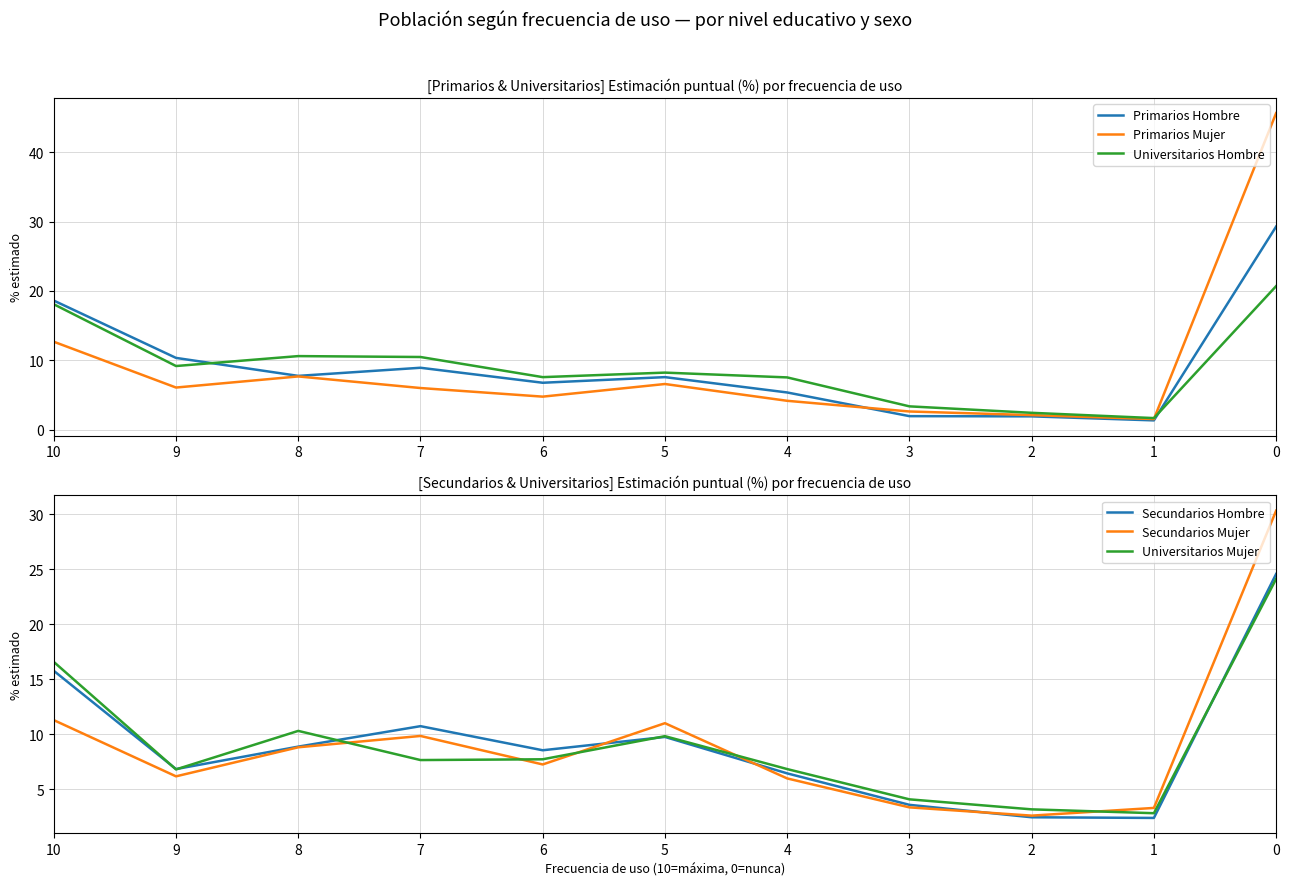

Between which two adjacent categories do Primarios Mujer and Secundarios Hombre first intersect?

1 and 0